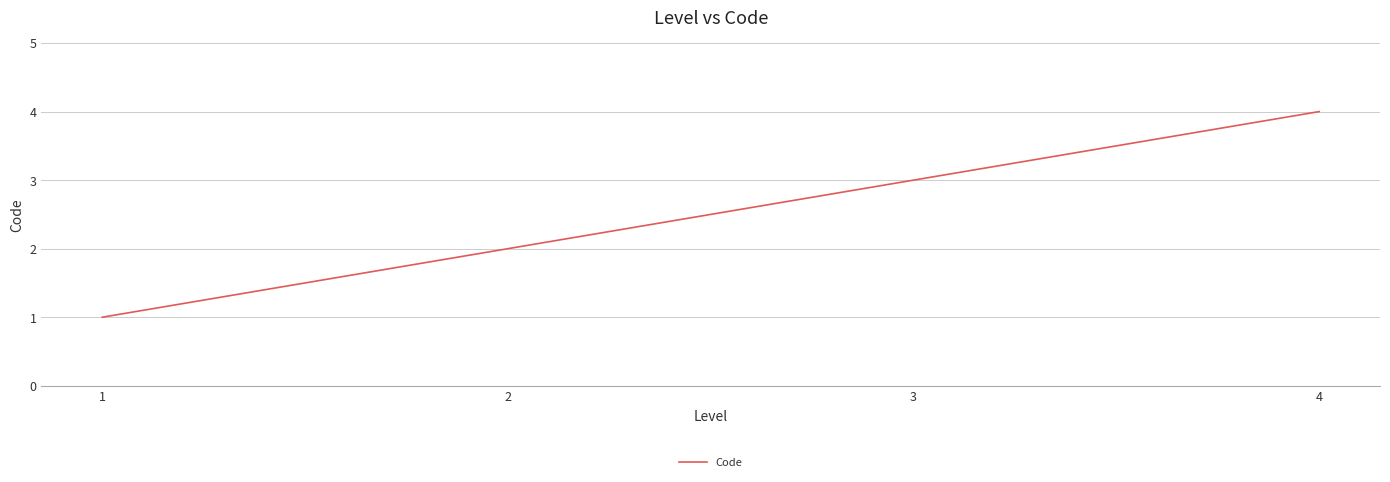

Count the number of data series in this chart.

1